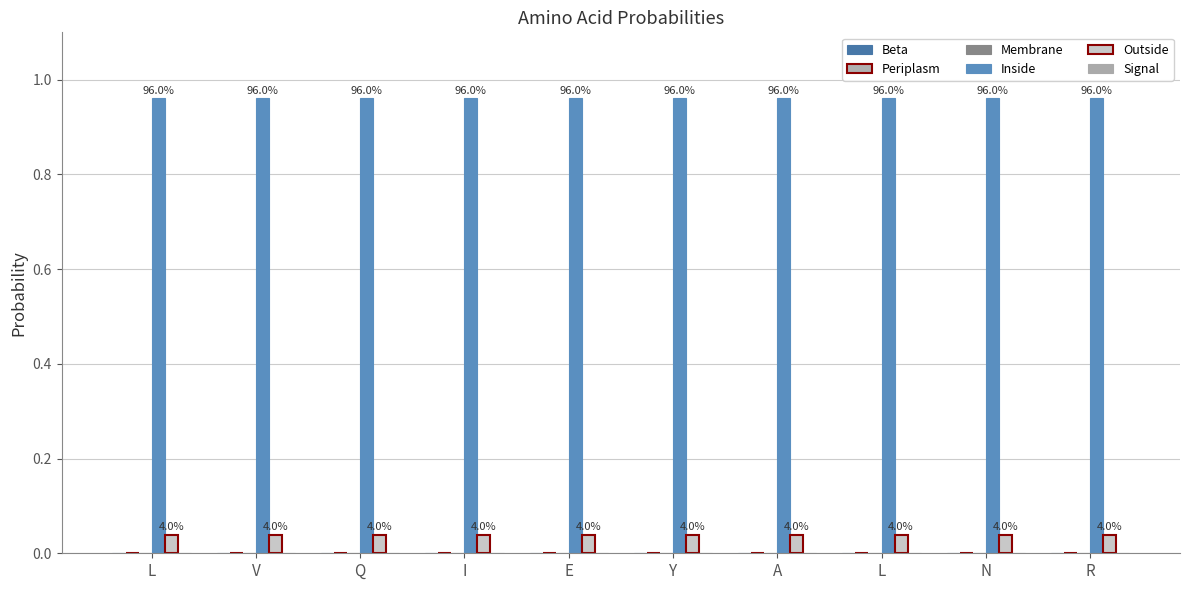

How many groups of bars are there?

10